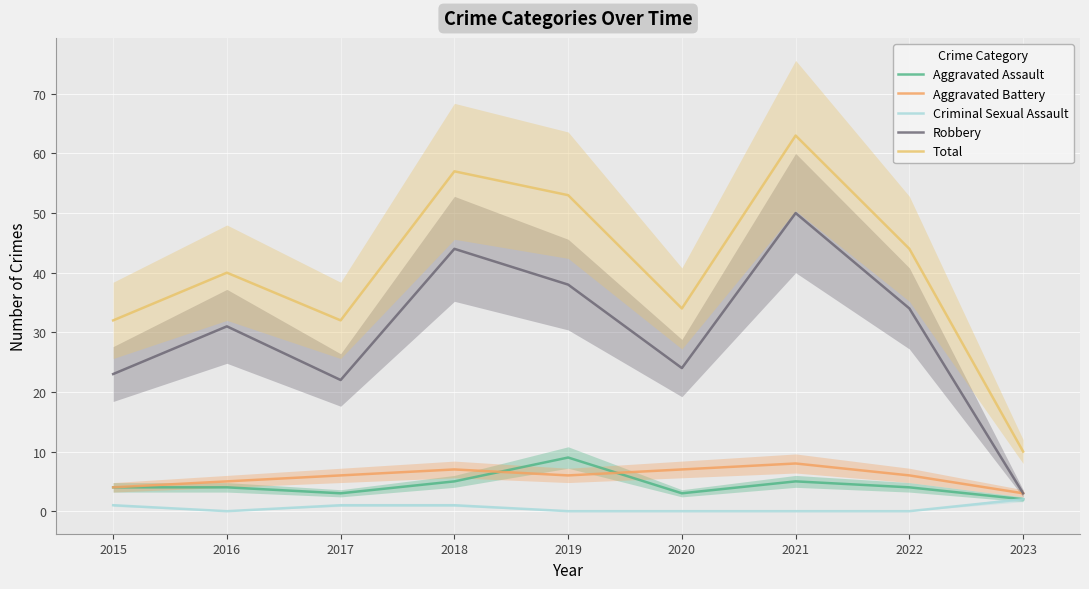

Which series has the largest total across all categories?

Total